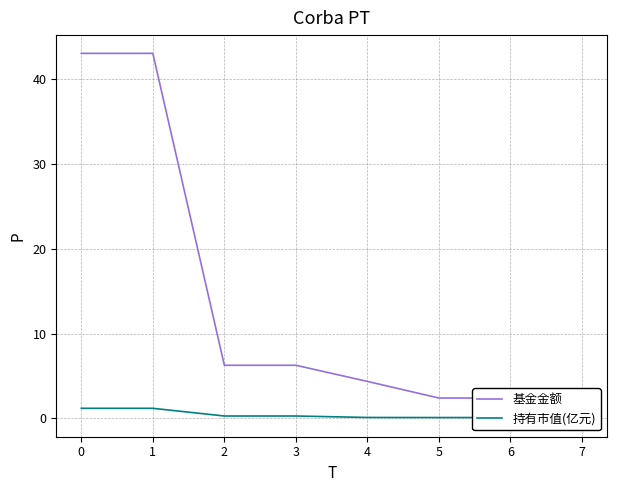

Is it true that 持有市值(亿元) equals 0.0 at 5?

False